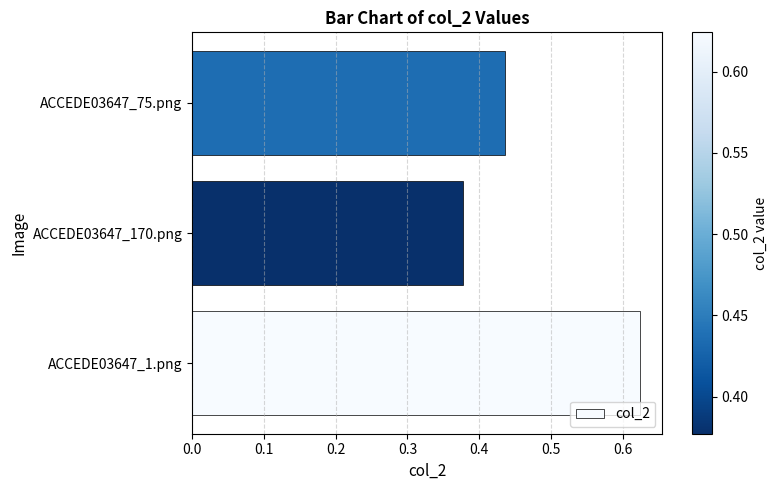

The chart shows a value of 0.2 at ACCEDE03647_1.png. True or false?

False